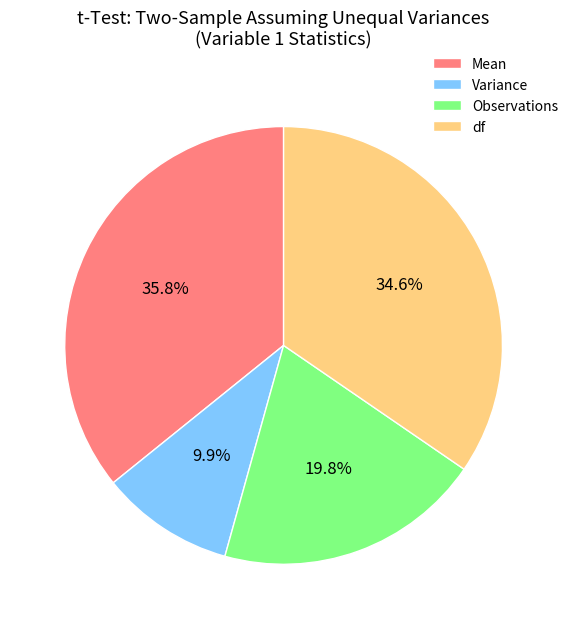

Combined, do Variance and df account for over 50%?

No